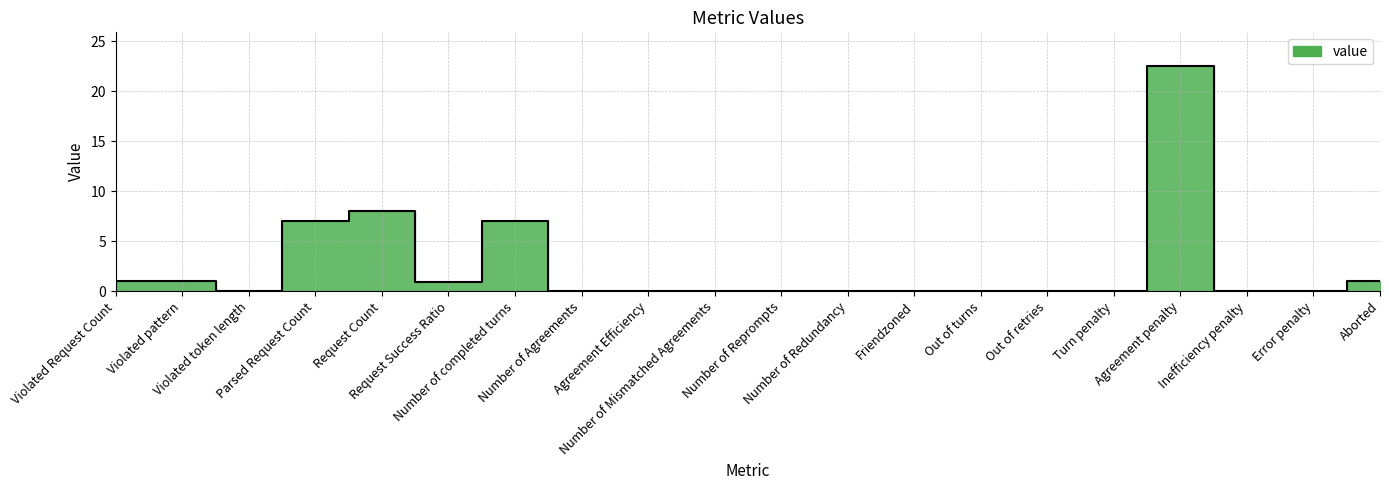

Is it true that the value at Turn penalty is -12.1?

False